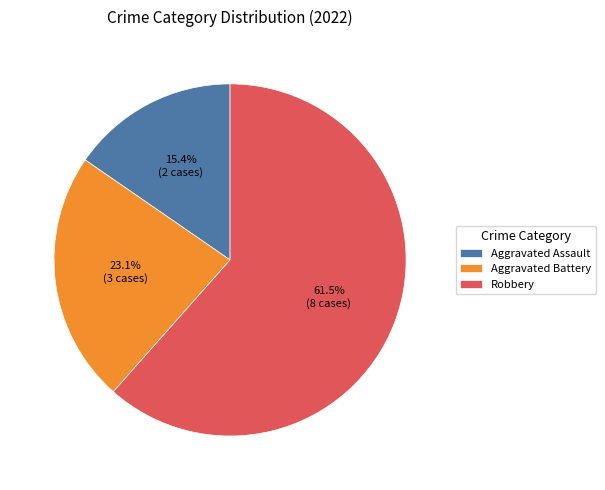

What percentage is the Aggravated Assault slice, to the nearest percent?

15%